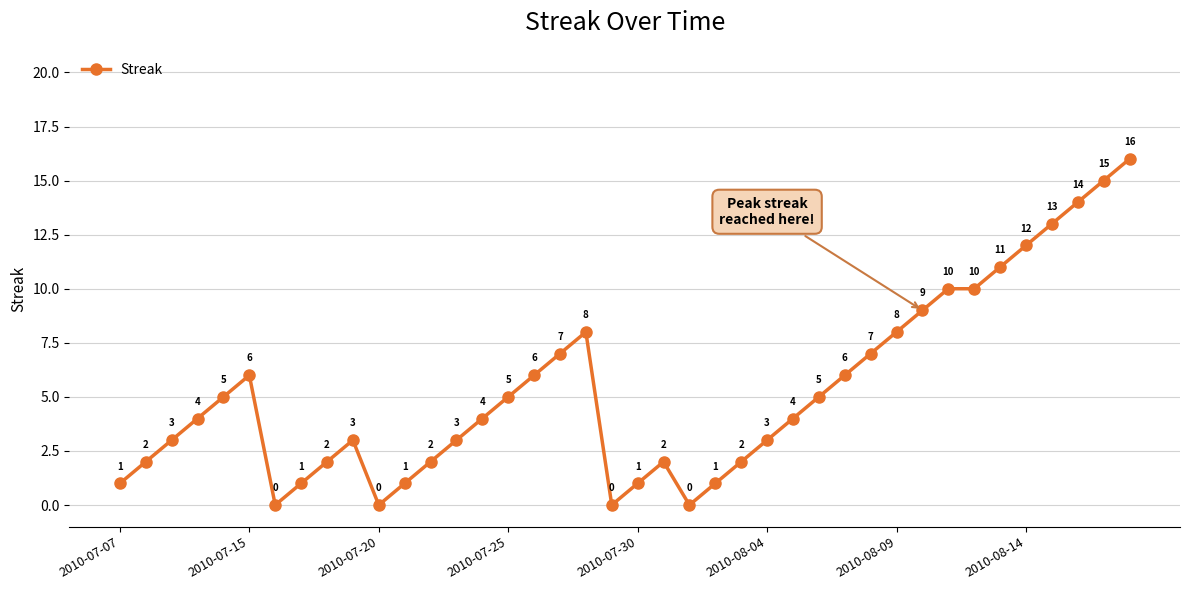

What is the value of the 24th point from the left?

1